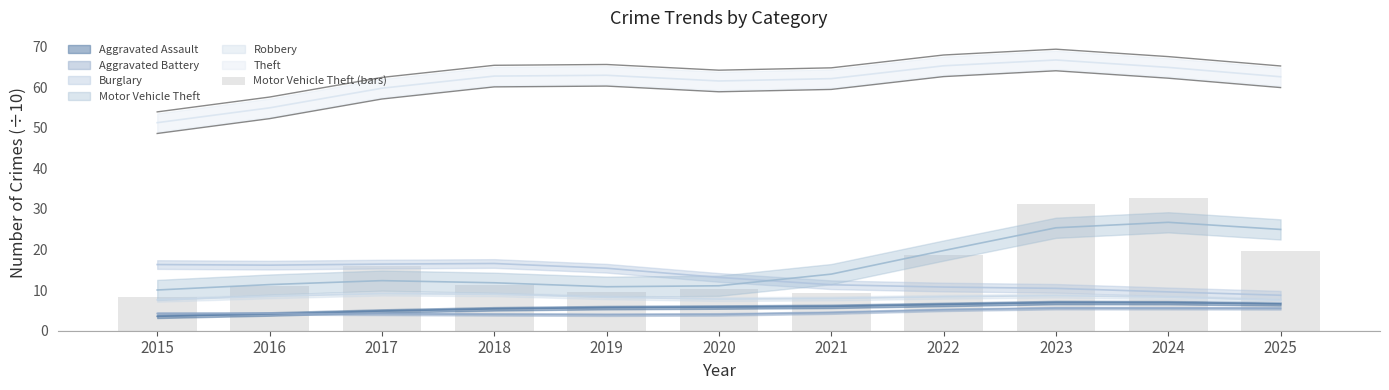

The value at 2022 is 8.5. True or false?

False